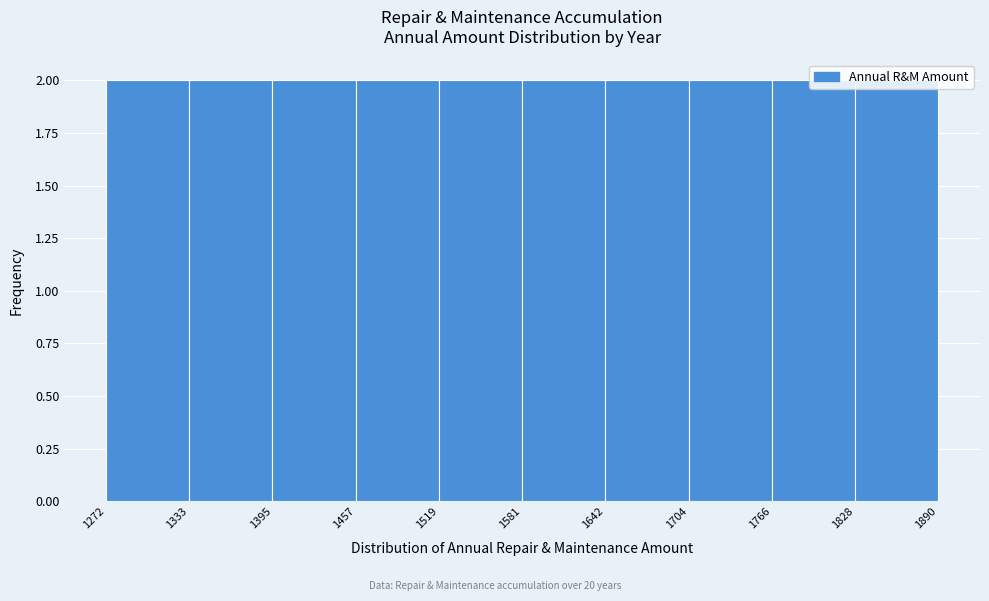

What is the height of the bar covering 1519 to 1581 on the x-axis? The values are not printed on the chart, so give them approximately, as read against the axis.

2